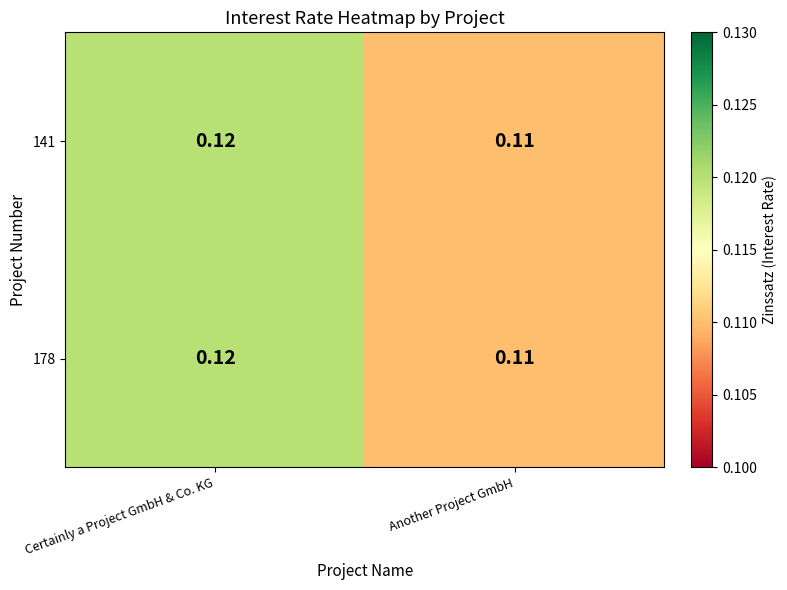

At which category is the sum across all series the highest?

Certainly a Project GmbH & Co. KG